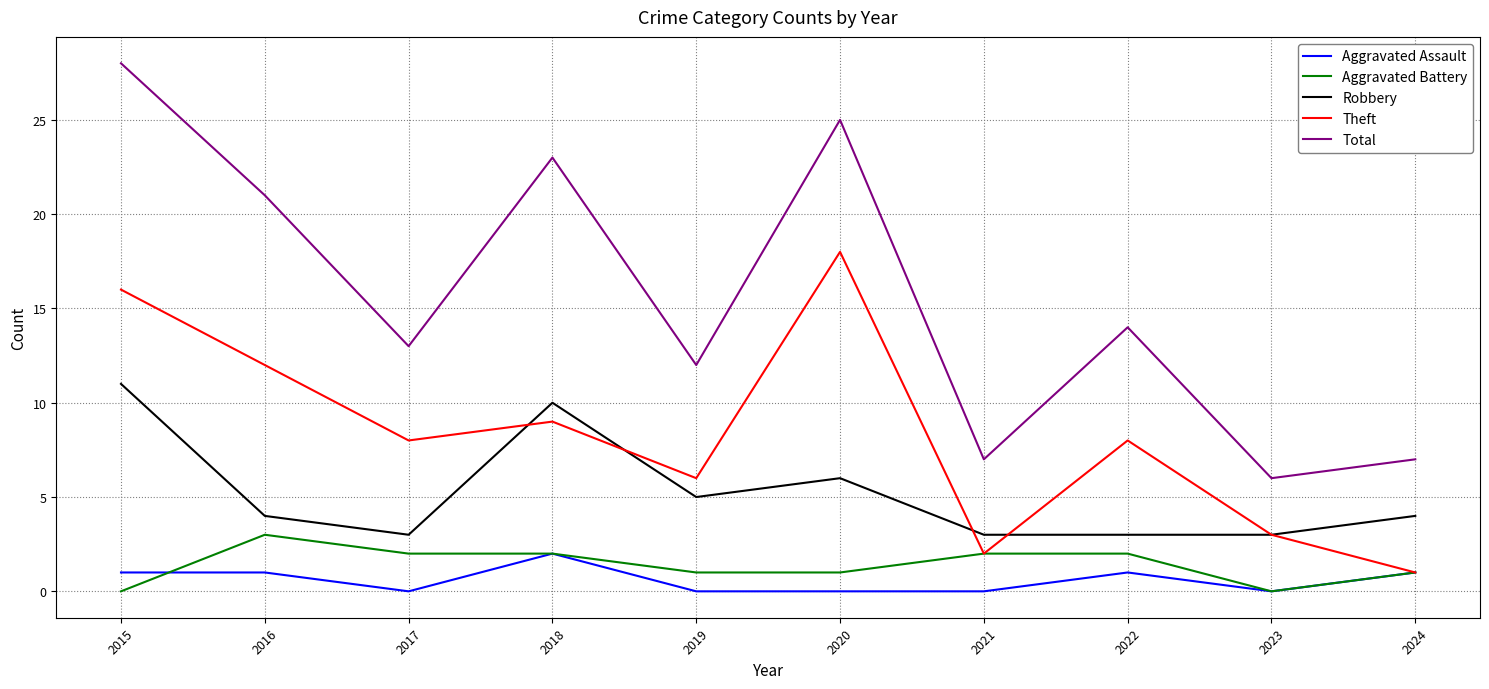

True or false: Total and Aggravated Assault cross at least once.

False